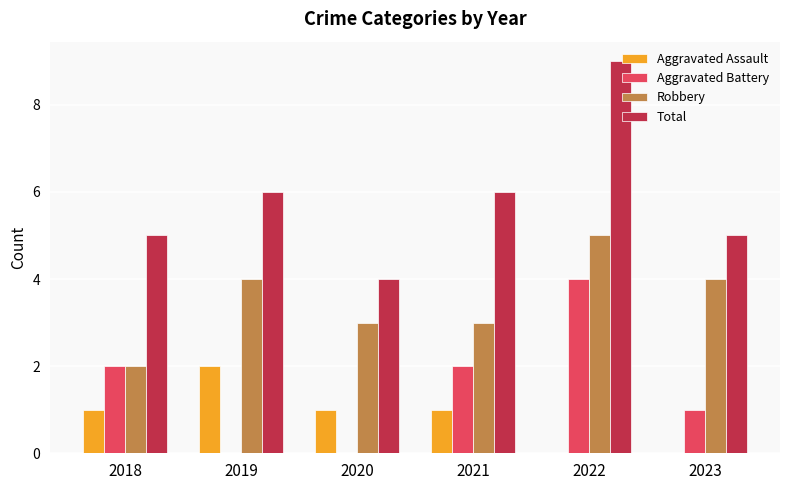

Count the number of data series in this chart.

4